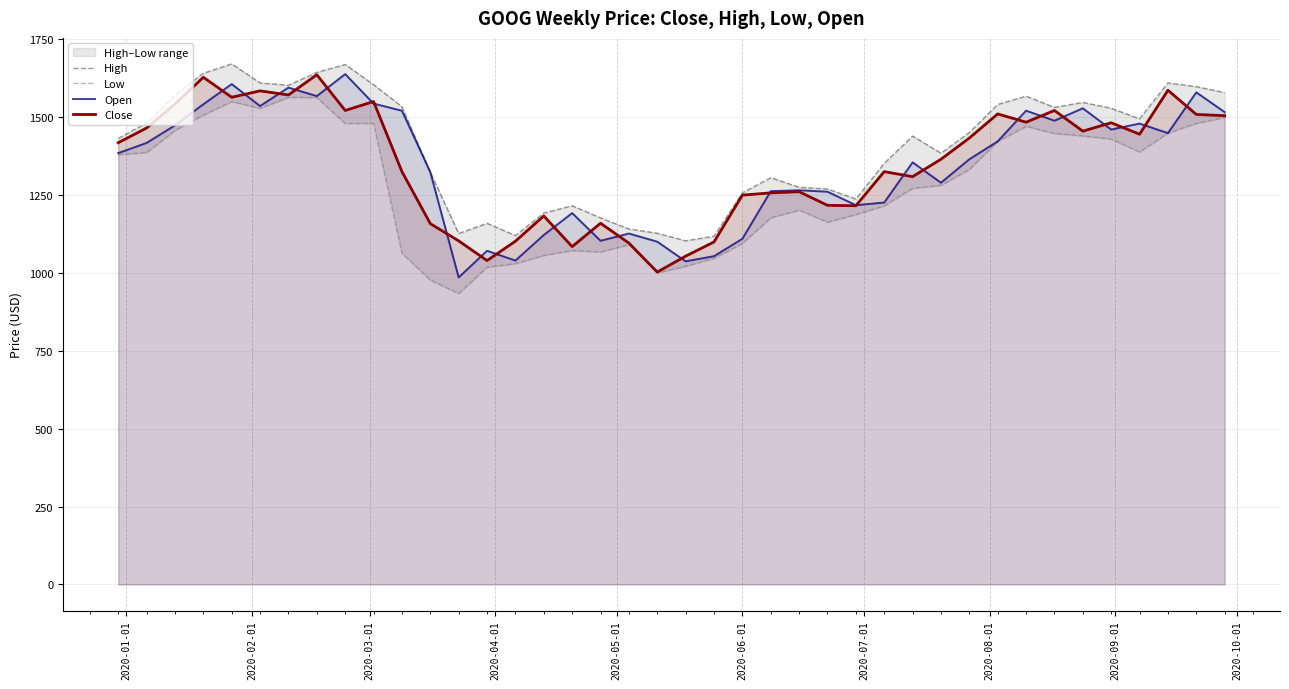

What is the highest value of the Open series?

1637.9